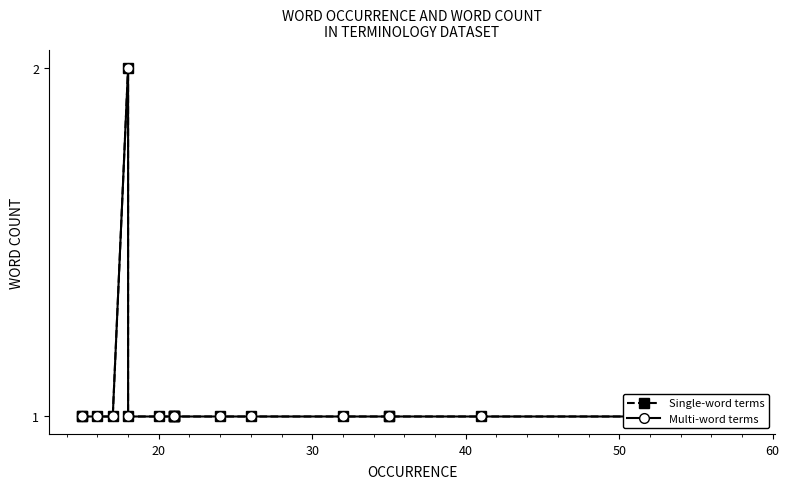

In Multi-word terms, how many points are higher than both neighbors (excluding endpoints)?

1